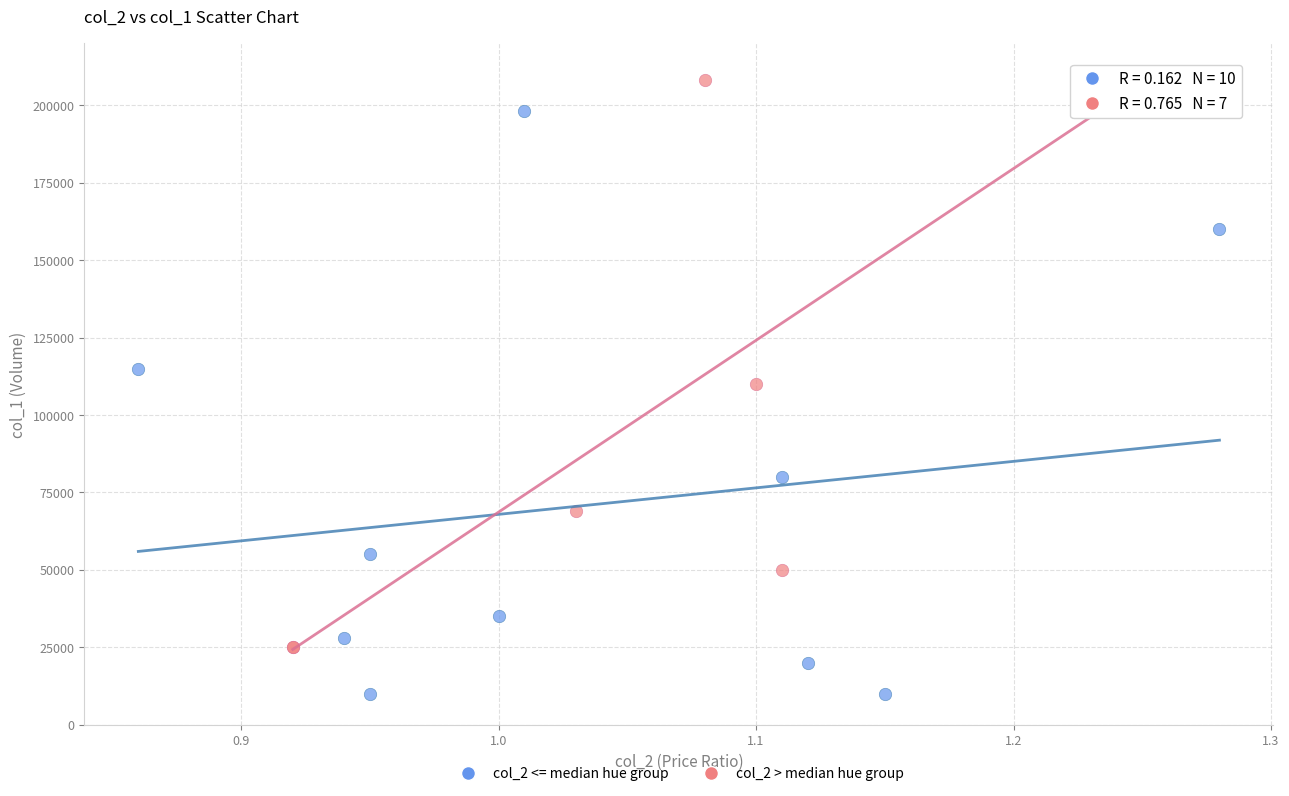

Which series contains the highest Y value?

col_2 > median hue group